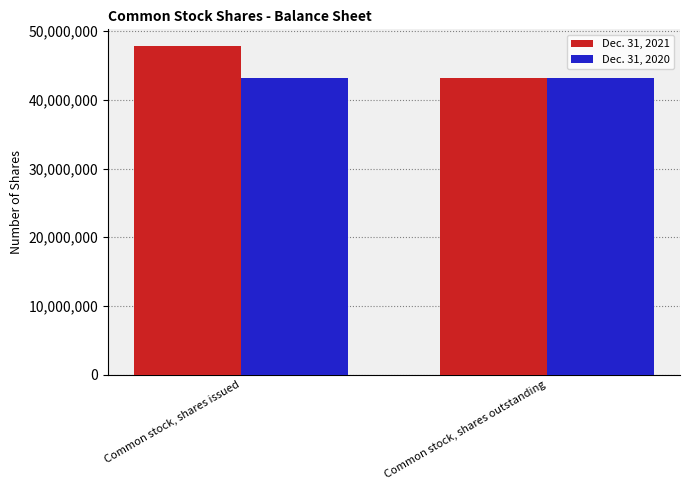

List the series in order of their peak value, lowest first.

Dec. 31, 2020, Dec. 31, 2021